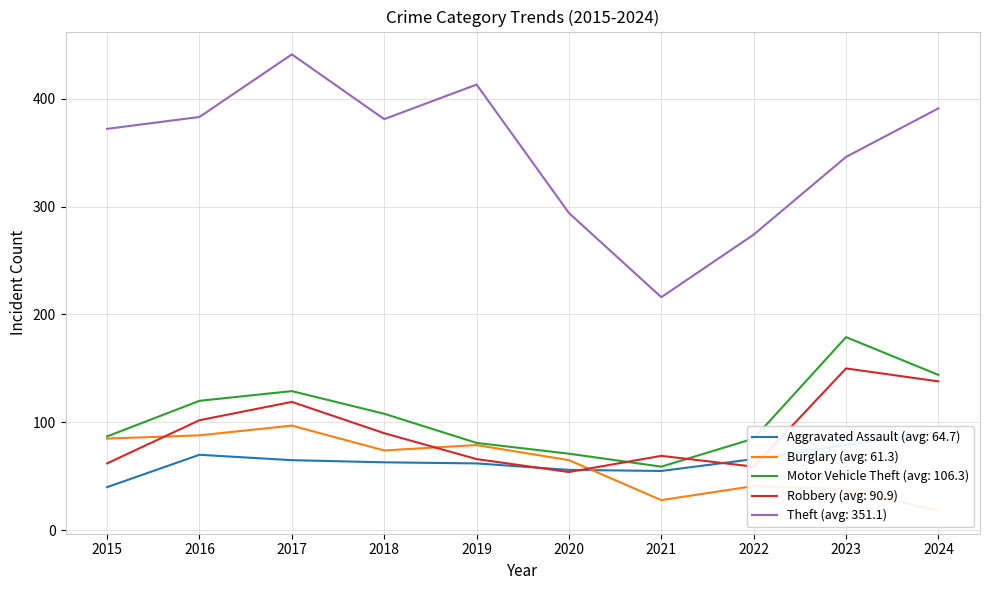

At how many categories does at least one series exceed 195?

10